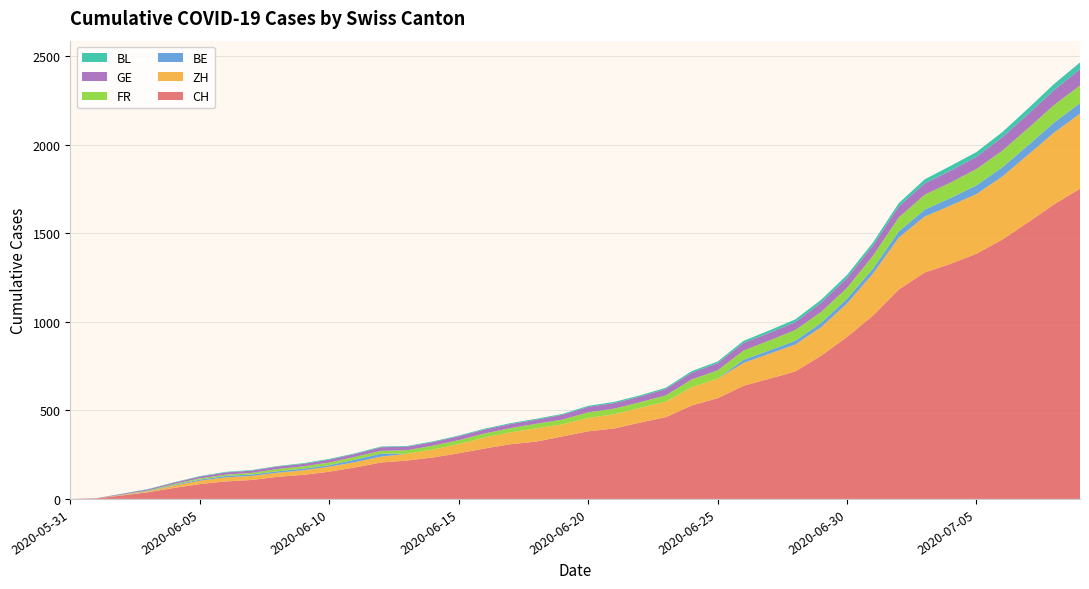

Reading right to left, what are all the values shown in this chart?

CH: 2020-07-09=1752	2020-07-08=1664	2020-07-07=1563	2020-07-06=1465	2020-07-05=1385	2020-07-04=1328	2020-07-03=1279	2020-07-02=1183	2020-07-01=1035	2020-06-30=915	2020-06-29=809	2020-06-28=720	2020-06-27=679	2020-06-26=639	2020-06-25=569	2020-06-24=528	2020-06-23=462	2020-06-22=431	2020-06-21=398	2020-06-20=382	2020-06-19=353	2020-06-18=324	2020-06-17=309	2020-06-16=285	2020-06-15=258	2020-06-14=234	2020-06-13=217	2020-06-12=206	2020-06-11=178	2020-06-10=154	2020-06-09=136	2020-06-08=125	2020-06-07=107	2020-06-06=99	2020-06-05=84	2020-06-04=62	2020-06-03=38	2020-06-02=20	2020-06-01=3	2020-05-31=0
ZH: 2020-07-09=424	2020-07-08=405	2020-07-07=382	2020-07-06=356	2020-07-05=337	2020-07-04=329	2020-07-03=316	2020-07-02=293	2020-07-01=237	2020-06-30=189	2020-06-29=161	2020-06-28=152	2020-06-27=141	2020-06-26=129	2020-06-25=110	2020-06-24=103	2020-06-23=87	2020-06-22=83	2020-06-21=80	2020-06-20=75	2020-06-19=68	2020-06-18=75	2020-06-17=67	2020-06-16=62	2020-06-15=52	2020-06-14=45	2020-06-13=38	2020-06-12=33	2020-06-11=30	2020-06-10=28	2020-06-09=26	2020-06-08=23	2020-06-07=23	2020-06-06=23	2020-06-05=19	2020-06-04=13	2020-06-03=5	2020-06-02=2	2020-06-01=0	2020-05-31=0
BE: 2020-07-09=59	2020-07-08=57	2020-07-07=53	2020-07-06=52	2020-07-05=49	2020-07-04=43	2020-07-03=39	2020-07-02=35	2020-07-01=29	2020-06-30=27	2020-06-29=25	2020-06-28=21	2020-06-27=19	2020-06-26=18	2020-06-25=0	2020-06-24=0	2020-06-23=0	2020-06-22=0	2020-06-21=0	2020-06-20=0	2020-06-19=0	2020-06-18=0	2020-06-17=0	2020-06-16=0	2020-06-15=0	2020-06-14=0	2020-06-13=0	2020-06-12=17	2020-06-11=14	2020-06-10=9	2020-06-09=9	2020-06-08=8	2020-06-07=8	2020-06-06=8	2020-06-05=6	2020-06-04=4	2020-06-03=2	2020-06-02=1	2020-06-01=0	2020-05-31=0
FR: 2020-07-09=100	2020-07-08=99	2020-07-07=96	2020-07-06=94	2020-07-05=92	2020-07-04=87	2020-07-03=84	2020-07-02=79	2020-07-01=72	2020-06-30=61	2020-06-29=61	2020-06-28=61	2020-06-27=56	2020-06-26=52	2020-06-25=47	2020-06-24=44	2020-06-23=36	2020-06-22=32	2020-06-21=32	2020-06-20=32	2020-06-19=27	2020-06-18=26	2020-06-17=24	2020-06-16=23	2020-06-15=22	2020-06-14=22	2020-06-13=20	2020-06-12=16	2020-06-11=16	2020-06-10=15	2020-06-09=13	2020-06-08=13	2020-06-07=9	2020-06-06=7	2020-06-05=7	2020-06-04=5	2020-06-03=3	2020-06-02=2	2020-06-01=0	2020-05-31=0
GE: 2020-07-09=92	2020-07-08=84	2020-07-07=80	2020-07-06=76	2020-07-05=69	2020-07-04=67	2020-07-03=64	2020-07-02=62	2020-07-01=57	2020-06-30=56	2020-06-29=52	2020-06-28=44	2020-06-27=43	2020-06-26=43	2020-06-25=40	2020-06-24=38	2020-06-23=36	2020-06-22=32	2020-06-21=31	2020-06-20=31	2020-06-19=27	2020-06-18=23	2020-06-17=23	2020-06-16=22	2020-06-15=22	2020-06-14=20	2020-06-13=20	2020-06-12=20	2020-06-11=16	2020-06-10=16	2020-06-09=14	2020-06-08=14	2020-06-07=13	2020-06-06=13	2020-06-05=10	2020-06-04=8	2020-06-03=6	2020-06-02=4	2020-06-01=1	2020-05-31=0
BL: 2020-07-09=38	2020-07-08=35	2020-07-07=32	2020-07-06=29	2020-07-05=27	2020-07-04=27	2020-07-03=23	2020-07-02=19	2020-07-01=18	2020-06-30=17	2020-06-29=17	2020-06-28=16	2020-06-27=14	2020-06-26=12	2020-06-25=10	2020-06-24=9	2020-06-23=7	2020-06-22=7	2020-06-21=7	2020-06-20=6	2020-06-19=5	2020-06-18=5	2020-06-17=5	2020-06-16=5	2020-06-15=4	2020-06-14=4	2020-06-13=4	2020-06-12=4	2020-06-11=4	2020-06-10=4	2020-06-09=4	2020-06-08=3	2020-06-07=3	2020-06-06=3	2020-06-05=3	2020-06-04=2	2020-06-03=2	2020-06-02=1	2020-06-01=0	2020-05-31=0